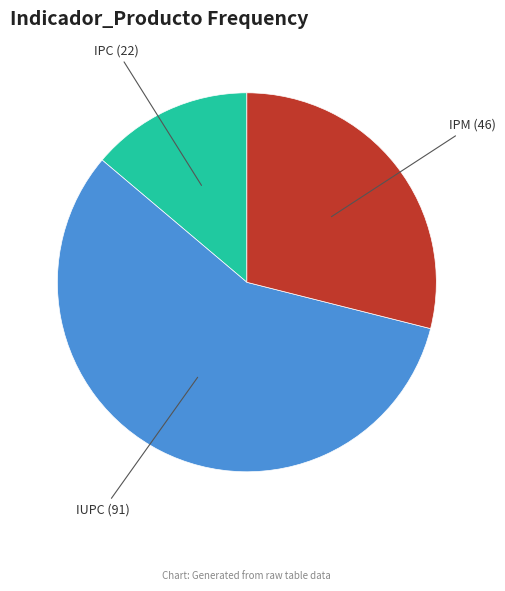

Is there a majority slice in this chart?

Yes